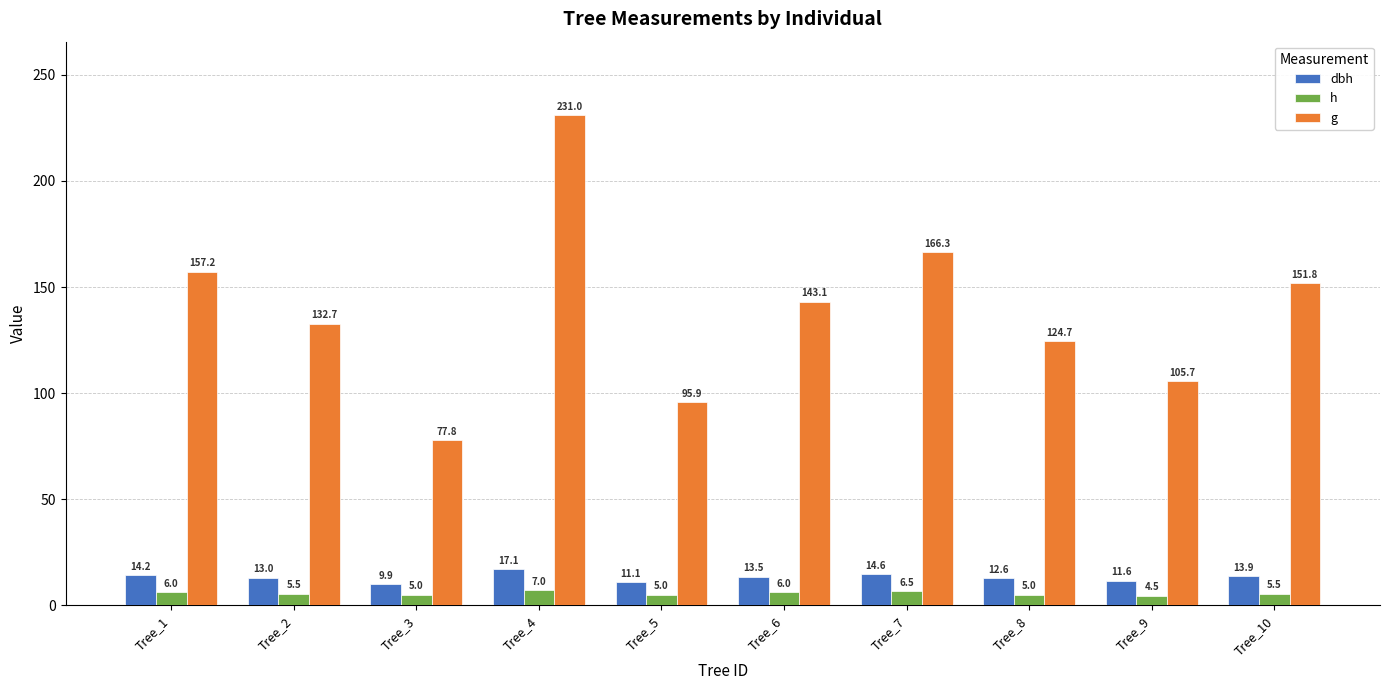

How many data points in h are less than 5?

1